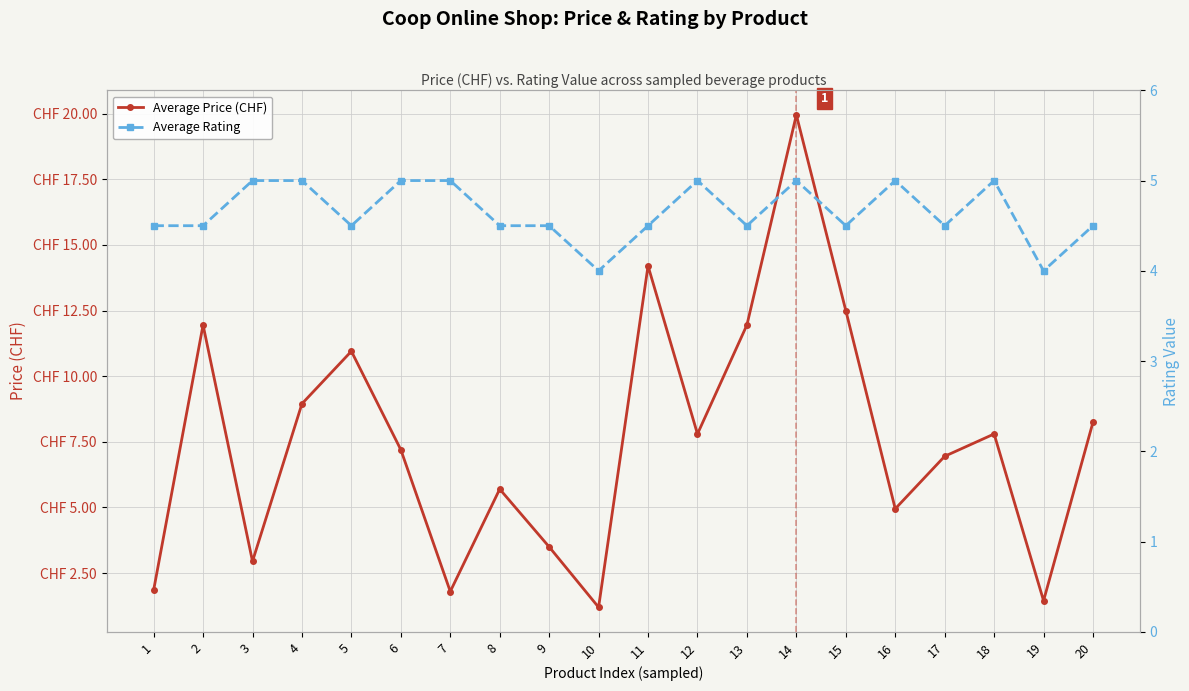

List the labels in order of Average Price (CHF) value, largest first.

14, 11, 15, 2, 13, 5, 4, 20, 12, 18, 6, 17, 8, 16, 9, 3, 1, 7, 19, 10